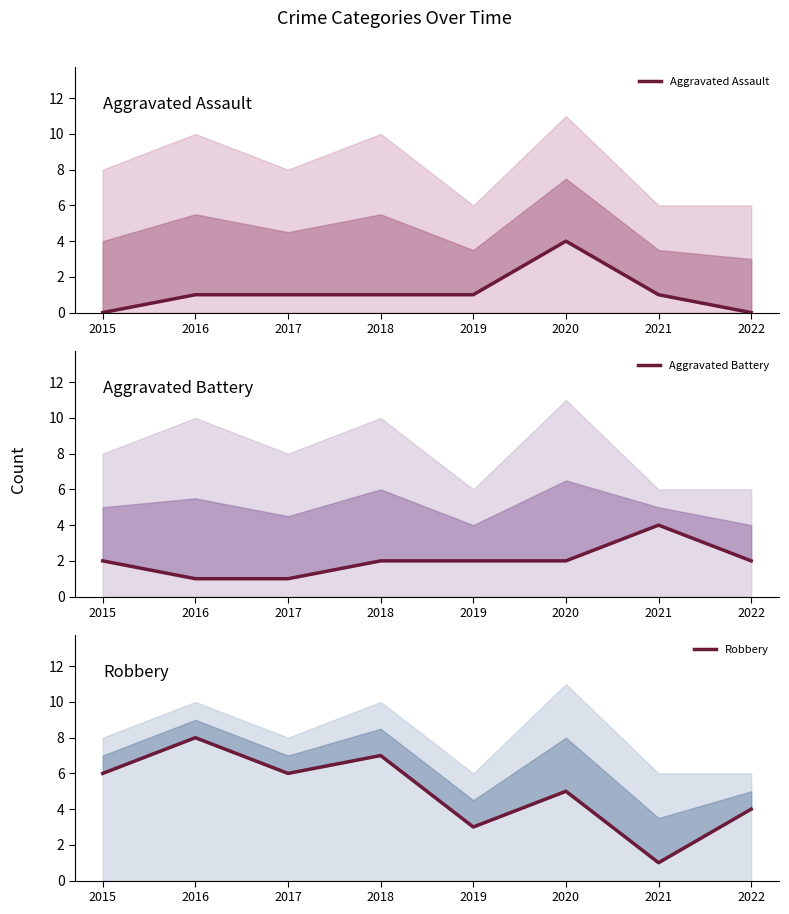

Is this an area chart (filled region under the line)?

No